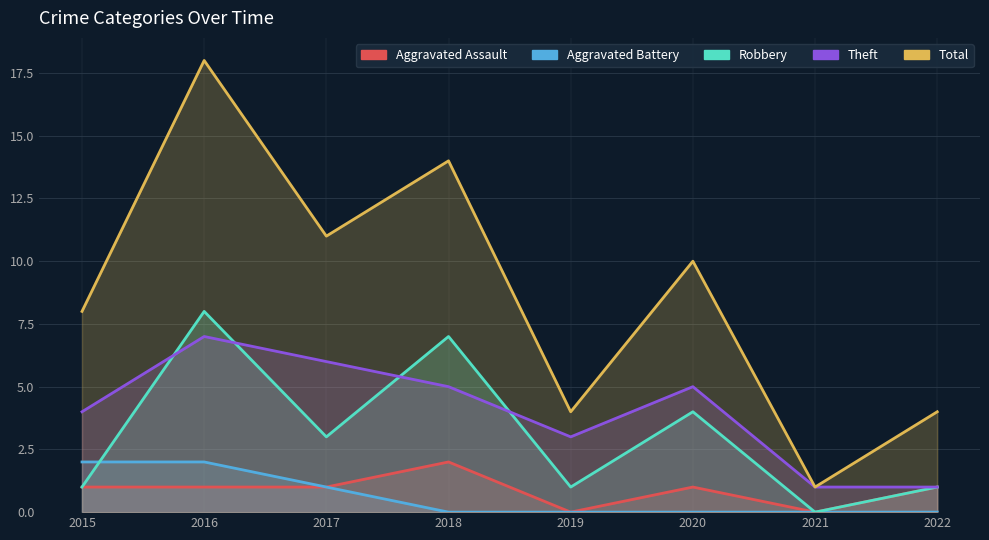

What is the total value across all series at 2017?

22